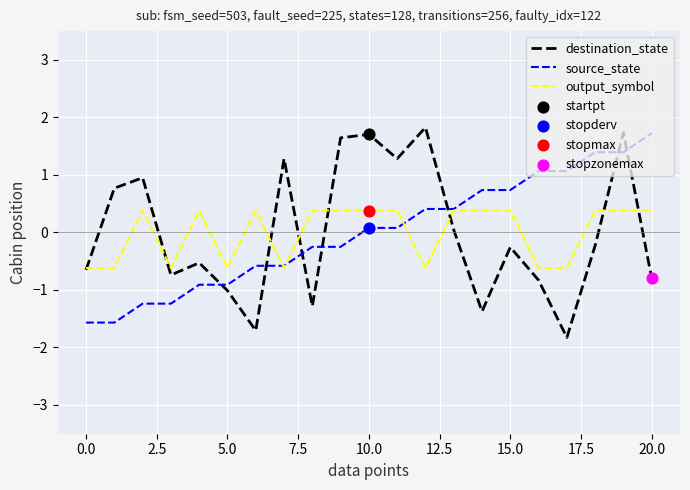

At how many categories does at least one series exceed 1?

10